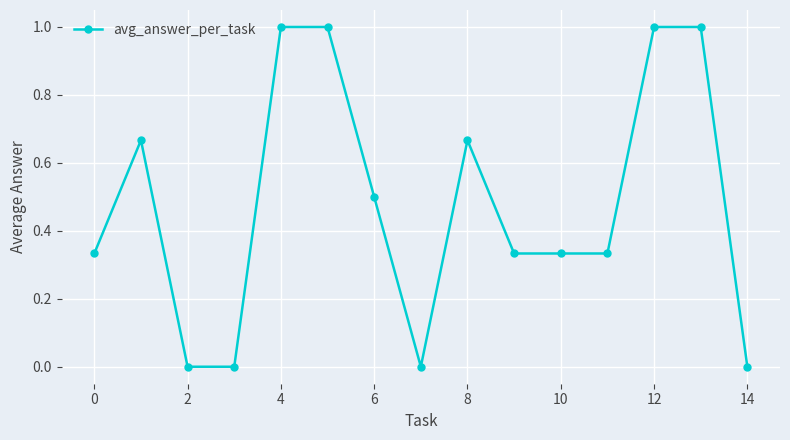

What is the sum of all values?

7.2